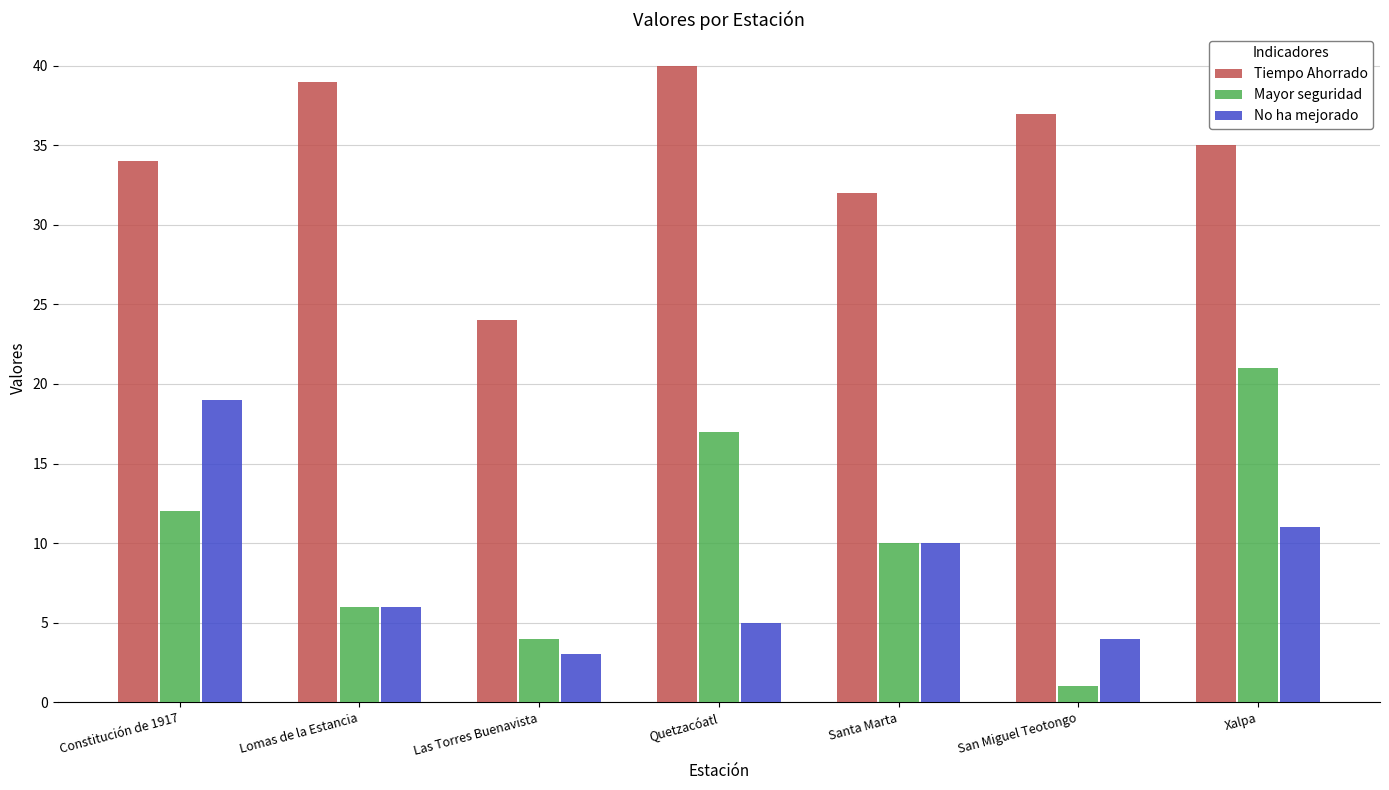

What position from the left is Constitución de 1917?

1